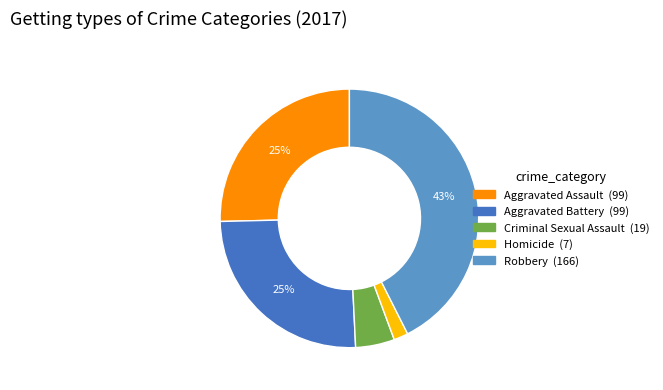

To the nearest percent, what percentage of the pie is Aggravated Battery?

25%